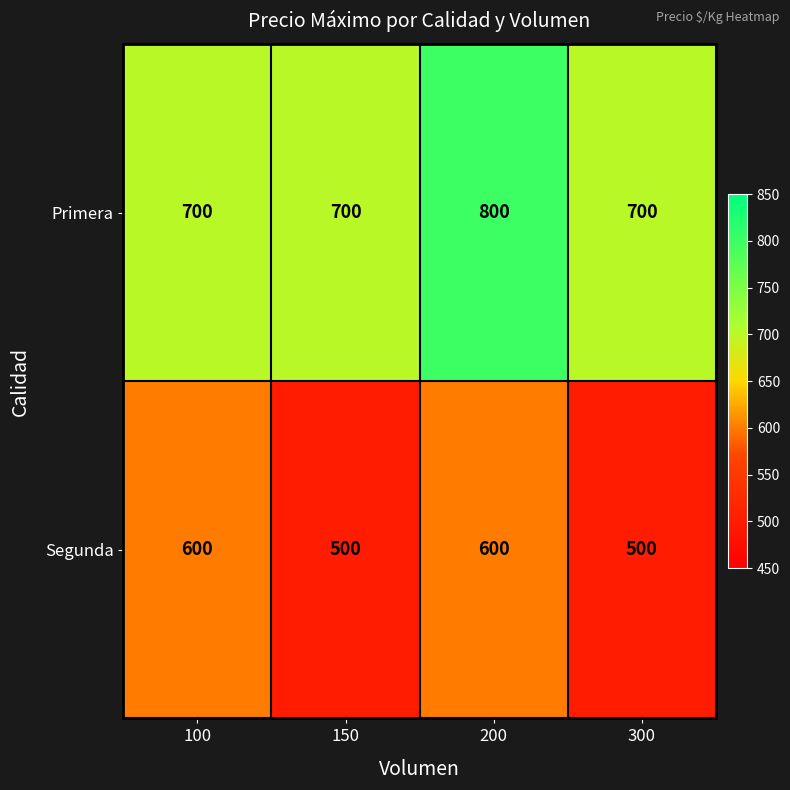

What is the minimum value shown in the chart?

500